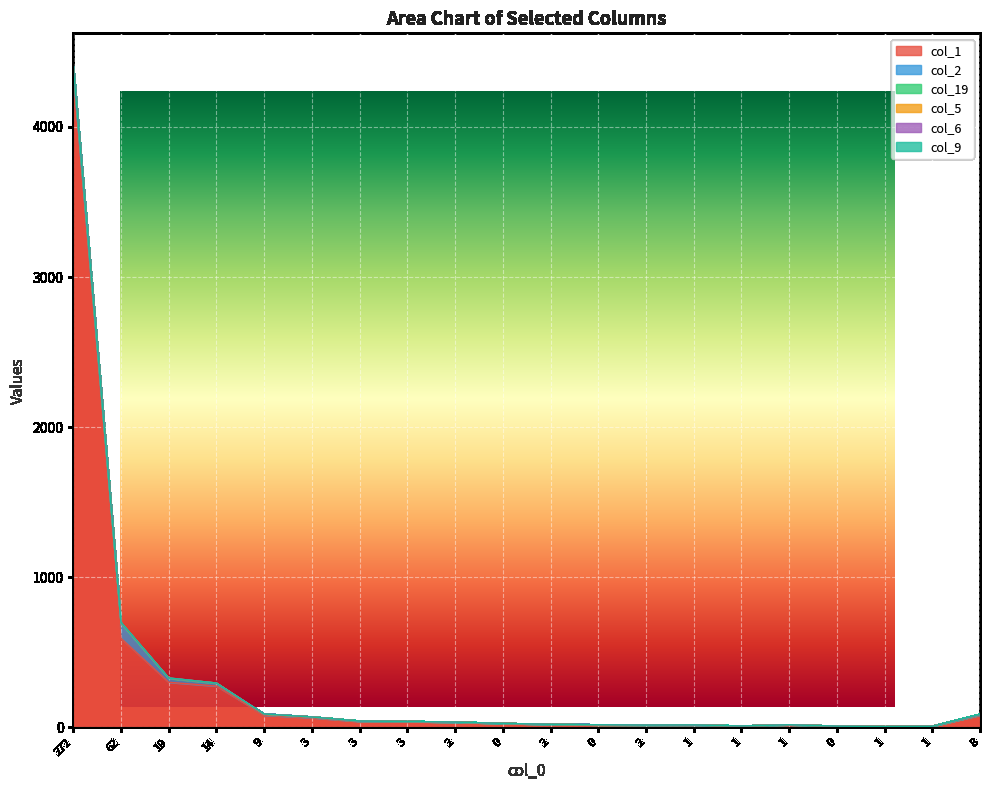

Which series has the largest range (max minus min)?

col_1